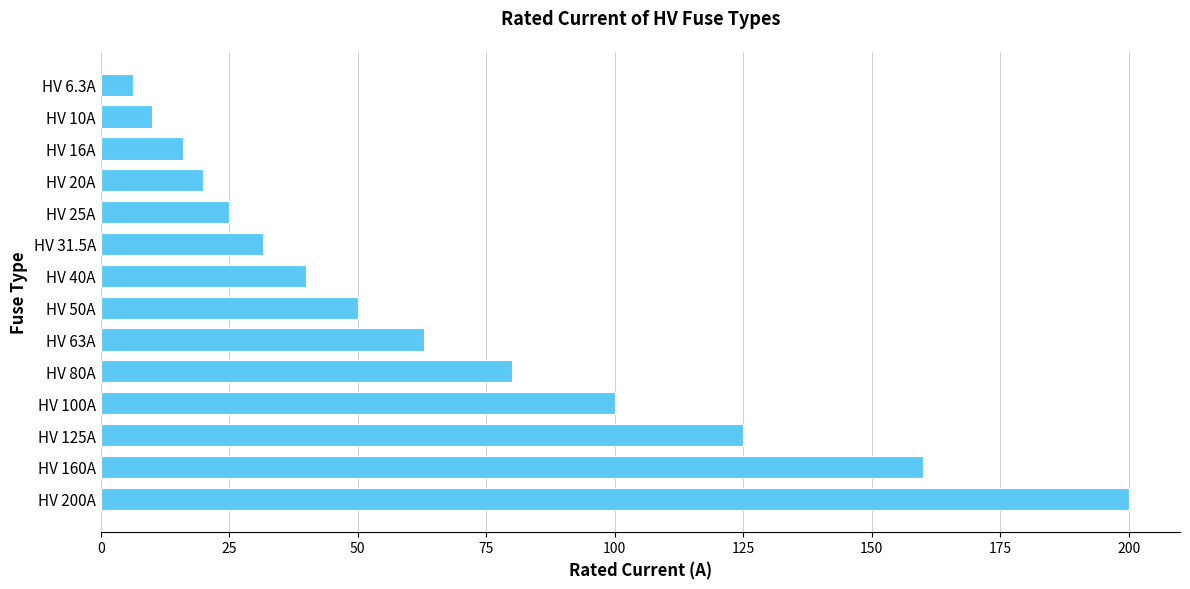

What is the ratio of the value at HV 200A to the value at HV 40A?

5.0